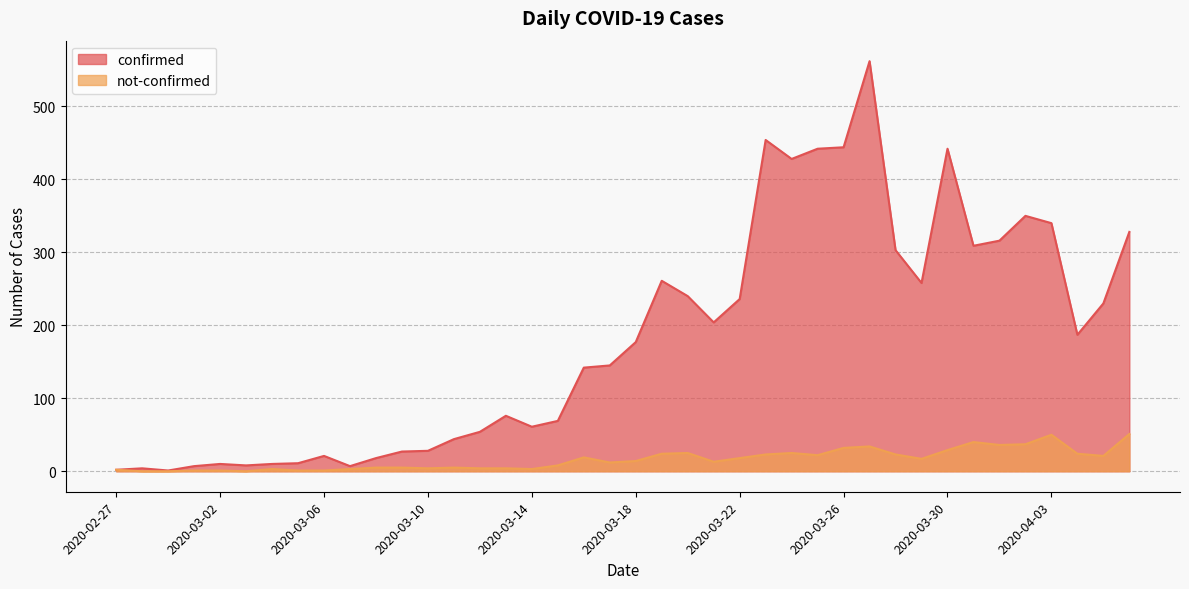

Does the chart have visible grid lines?

Yes